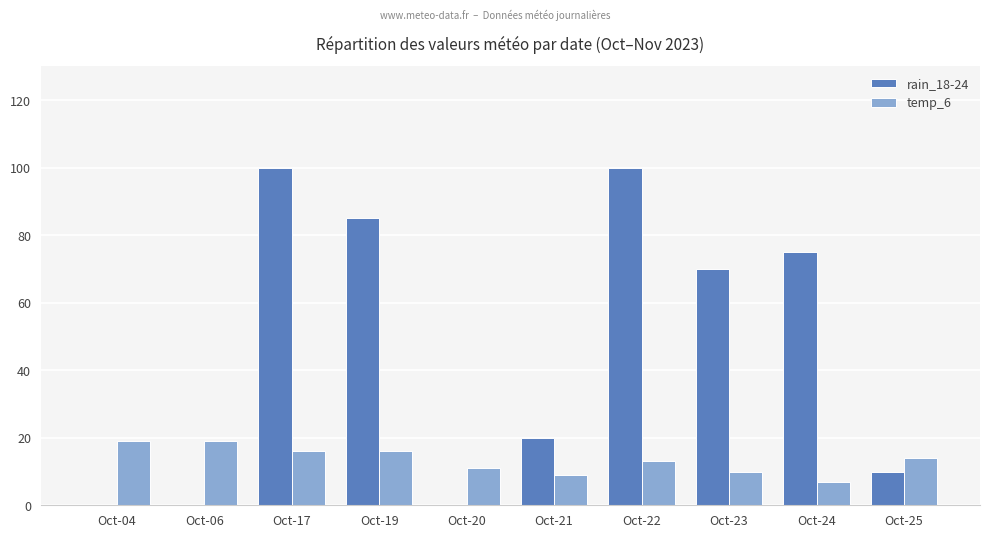

Is the value of temp_6 at Oct-17 greater than the value of rain_18-24 at Oct-25?

Yes